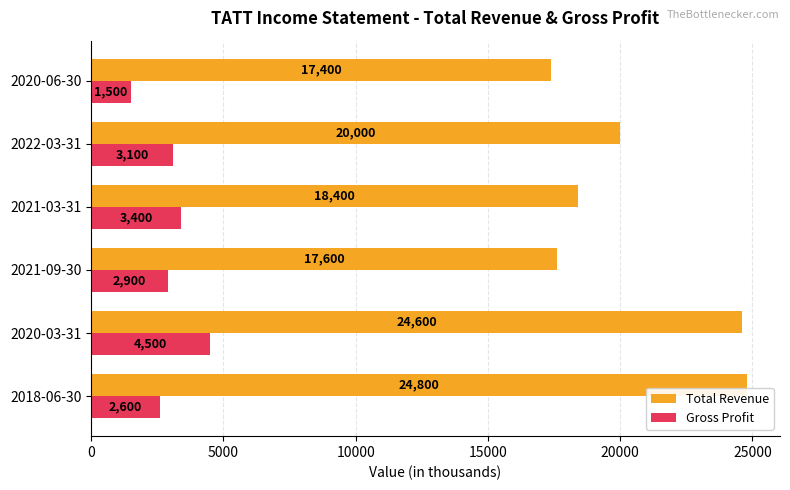

How many Gross Profit values are between 2600 and 3400?

4